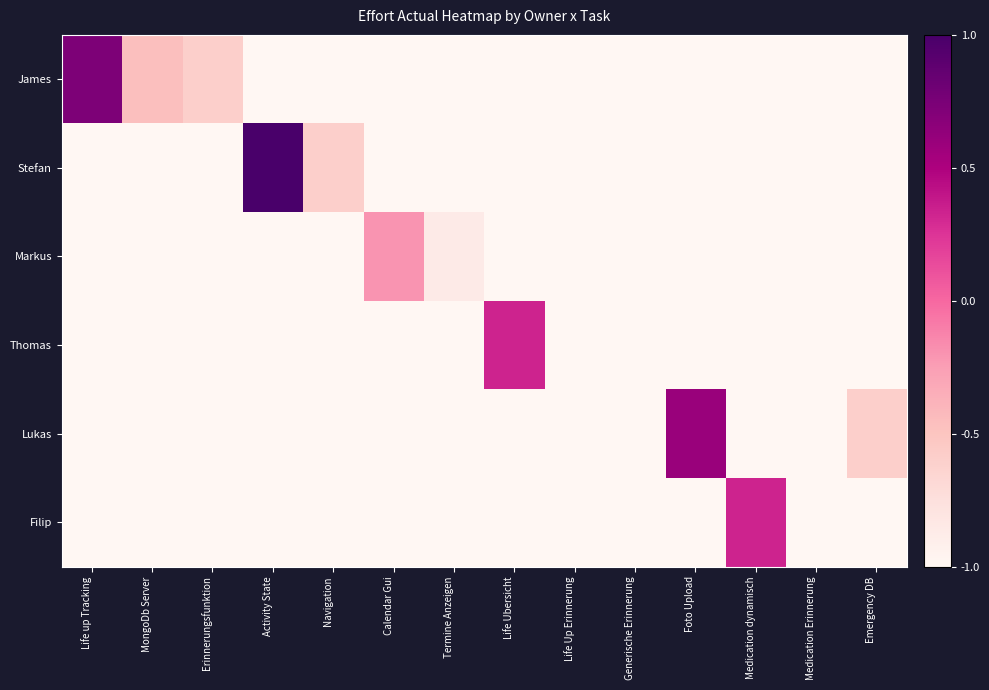

At which category is the sum across all series the highest?

Activity State